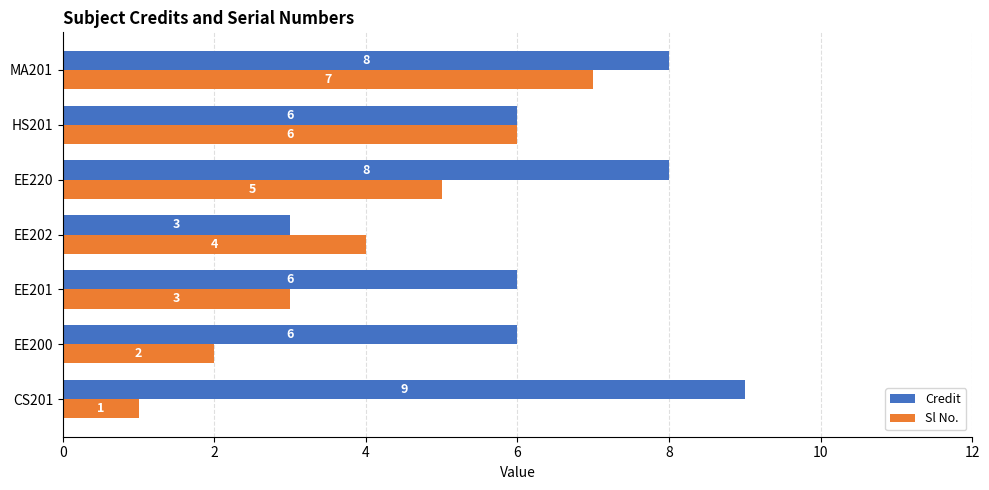

Which series changed the most between CS201 and MA201?

Sl No.